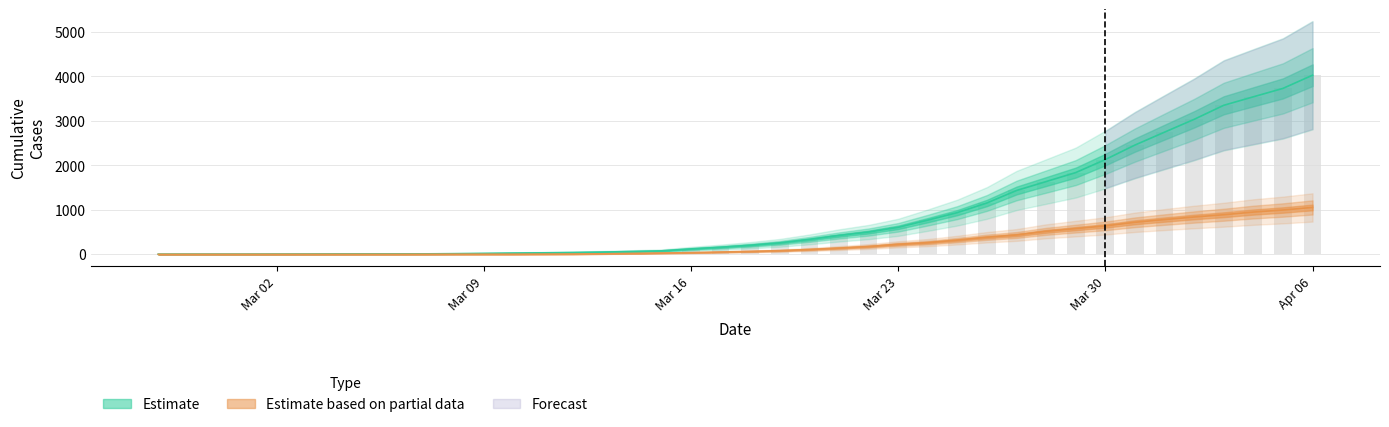

What is the highest value of the 0 series?

1054